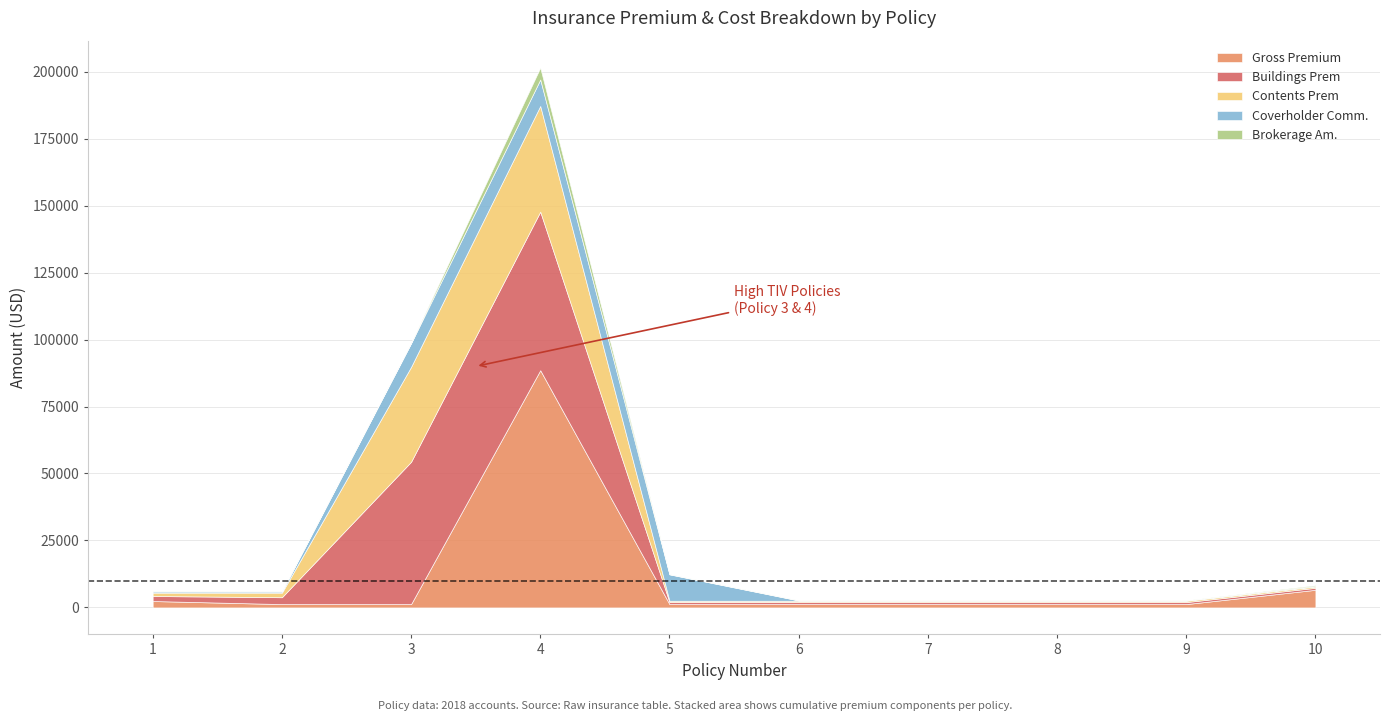

The Coverholder Comm. series shows 8855.0 at 3. True or false?

True